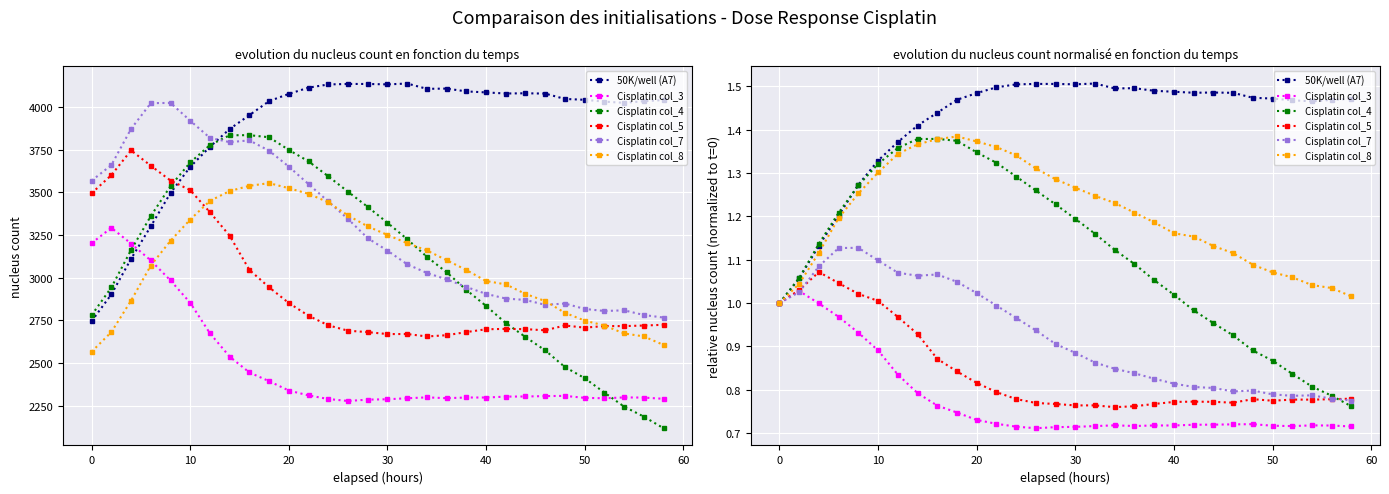

True or false: Cisplatin col_4 has a value of 1.3 at 24.

False